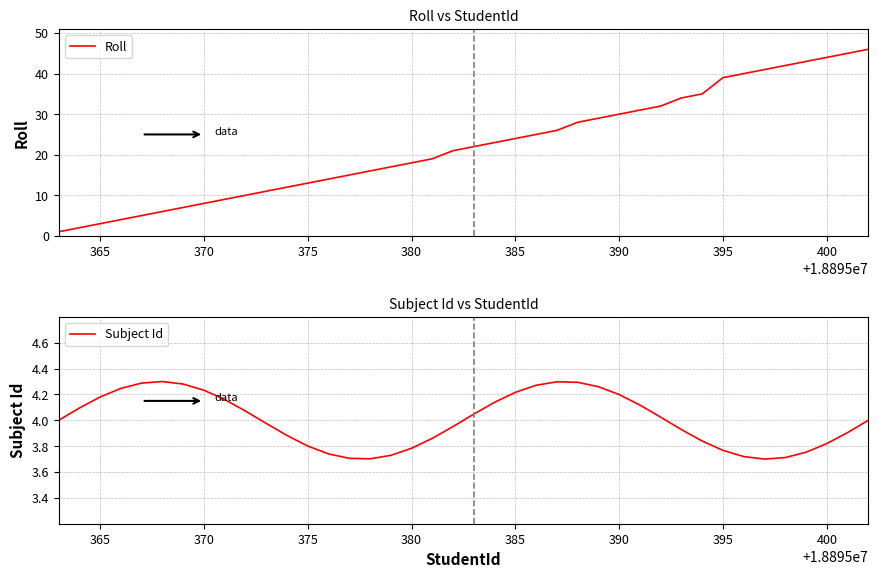

What is the greatest value displayed?

46.0